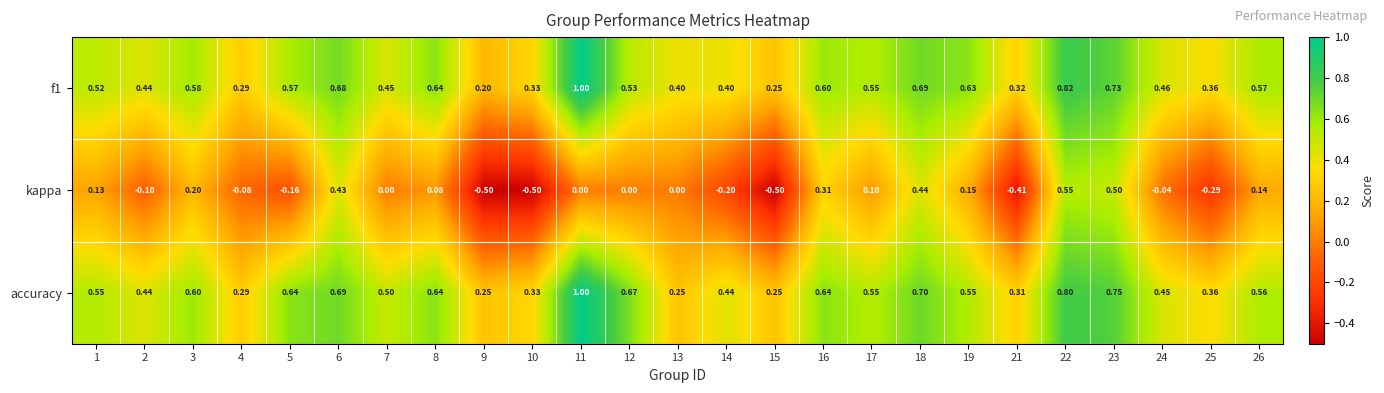

Which series changed the most between 15 and 23?

kappa